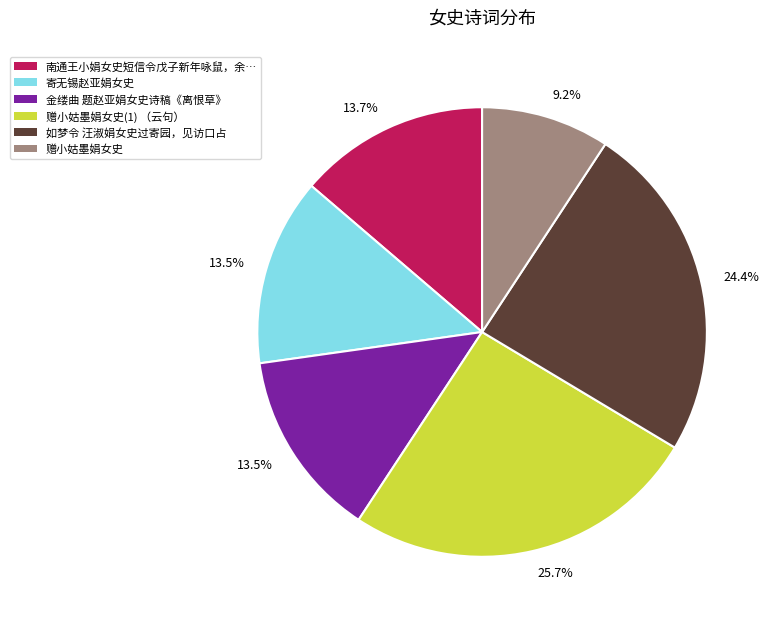

How many segments does this pie chart have?

6